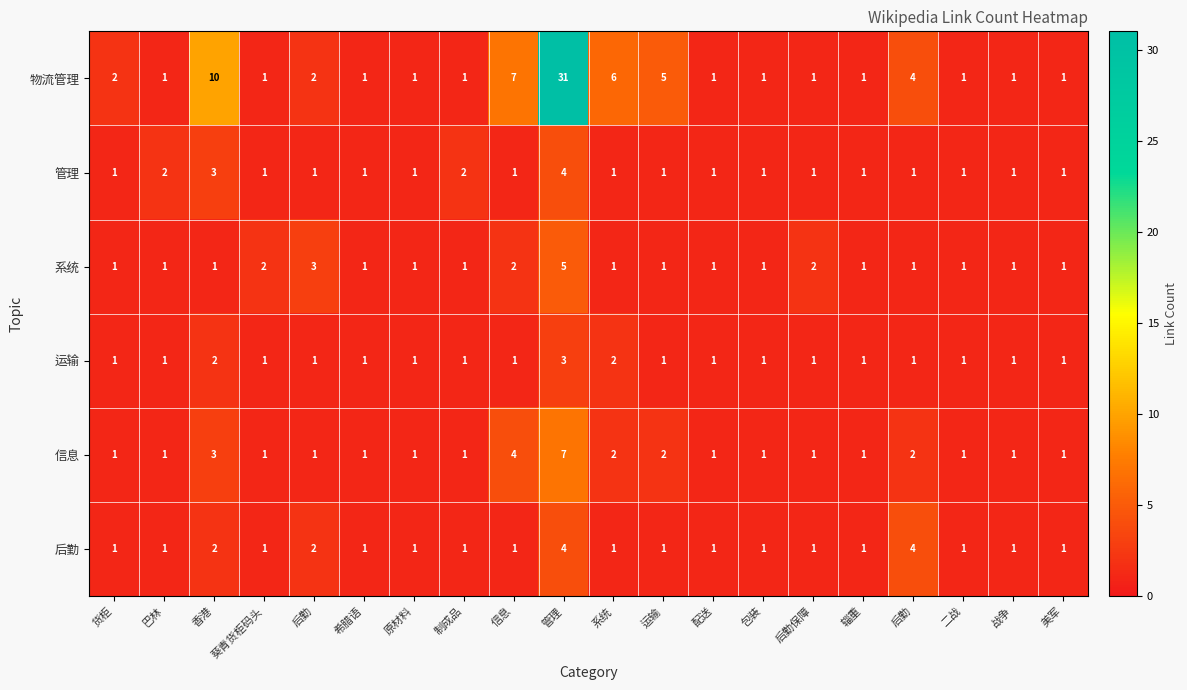

Count the number of categories in the chart.

20